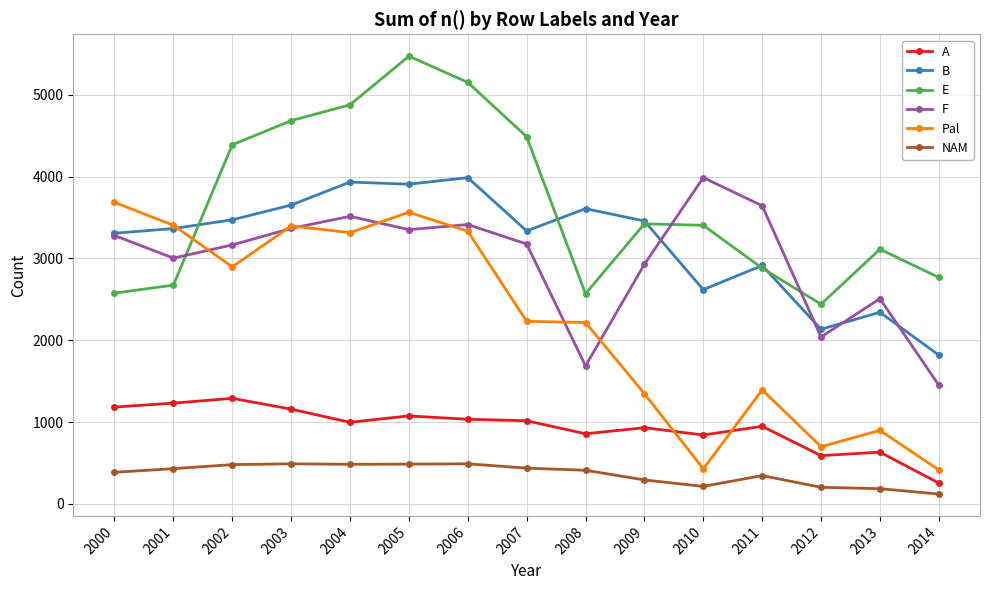

What is the minimum value shown in the chart?

121